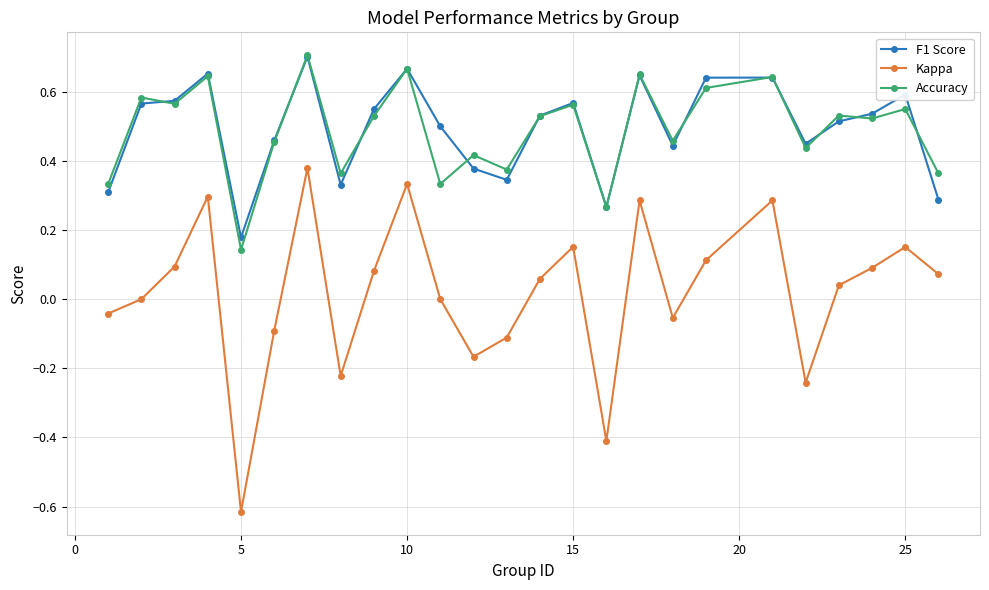

Which series has the largest range (max minus min)?

Kappa